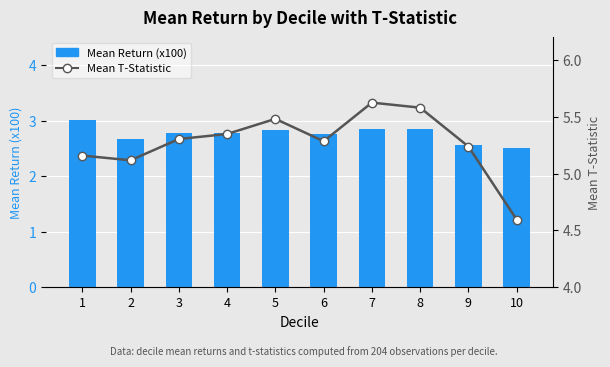

At which label is Mean T-Statistic closest to 5?

2